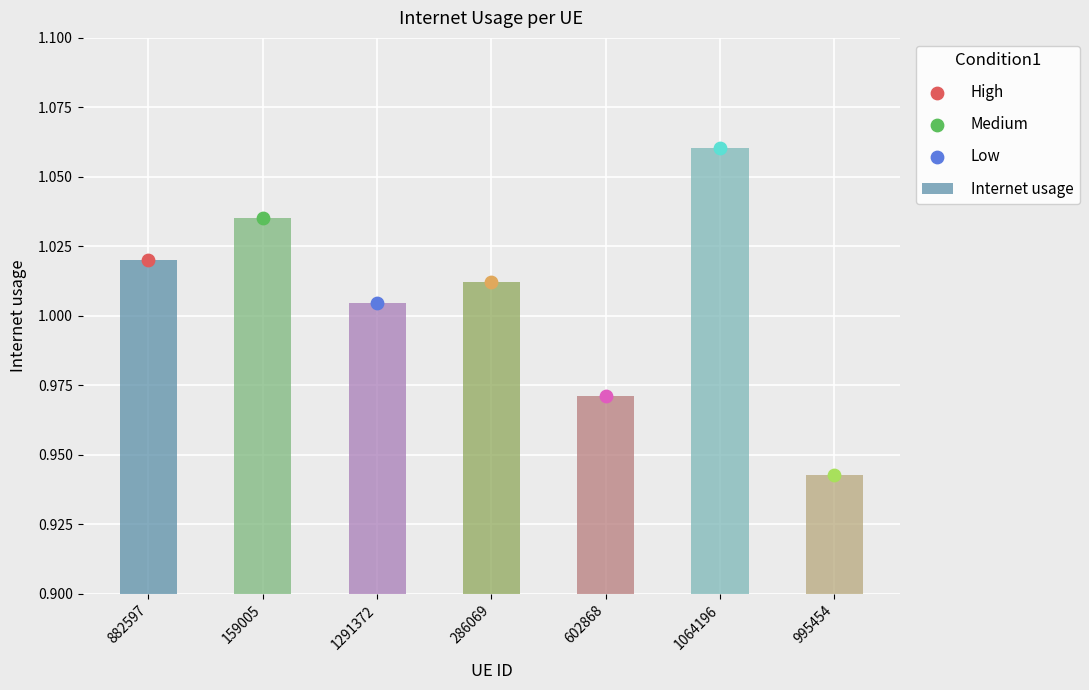

Between 602868 and 995454, which is larger?

602868